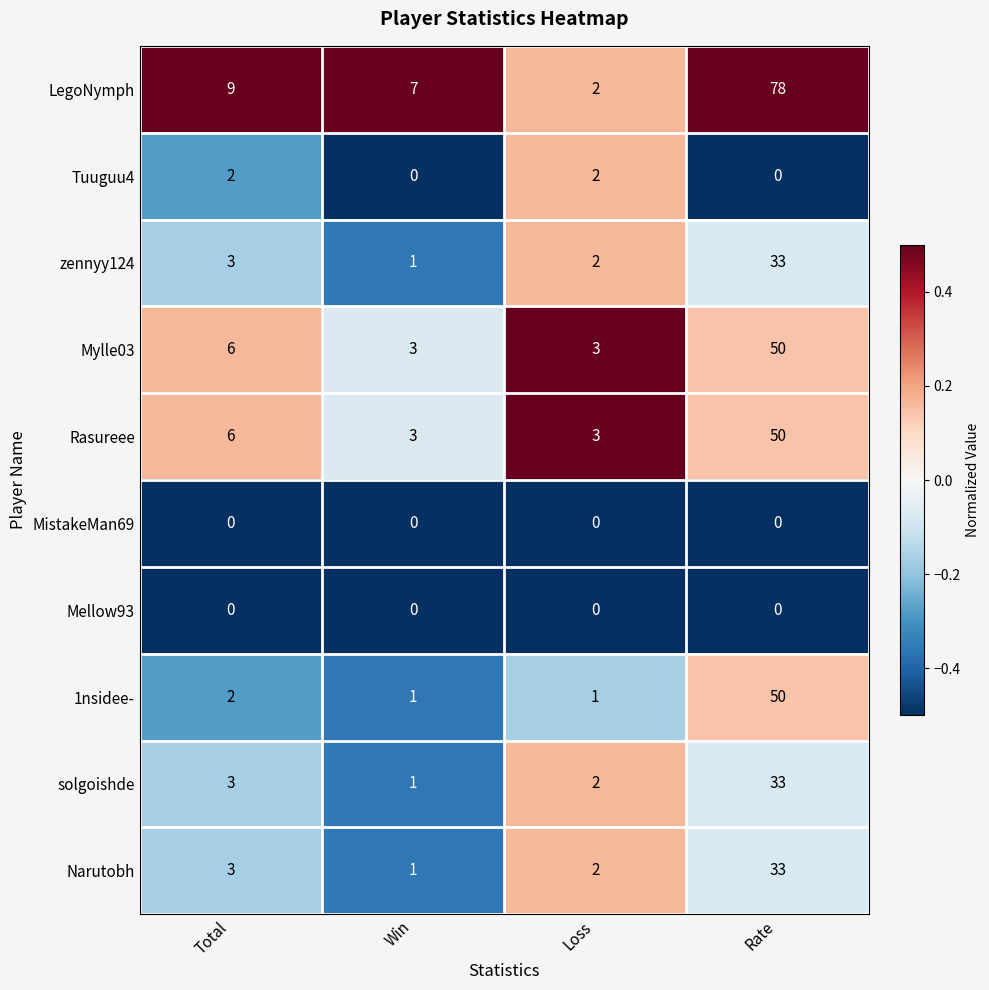

Count the number of categories in the chart.

4